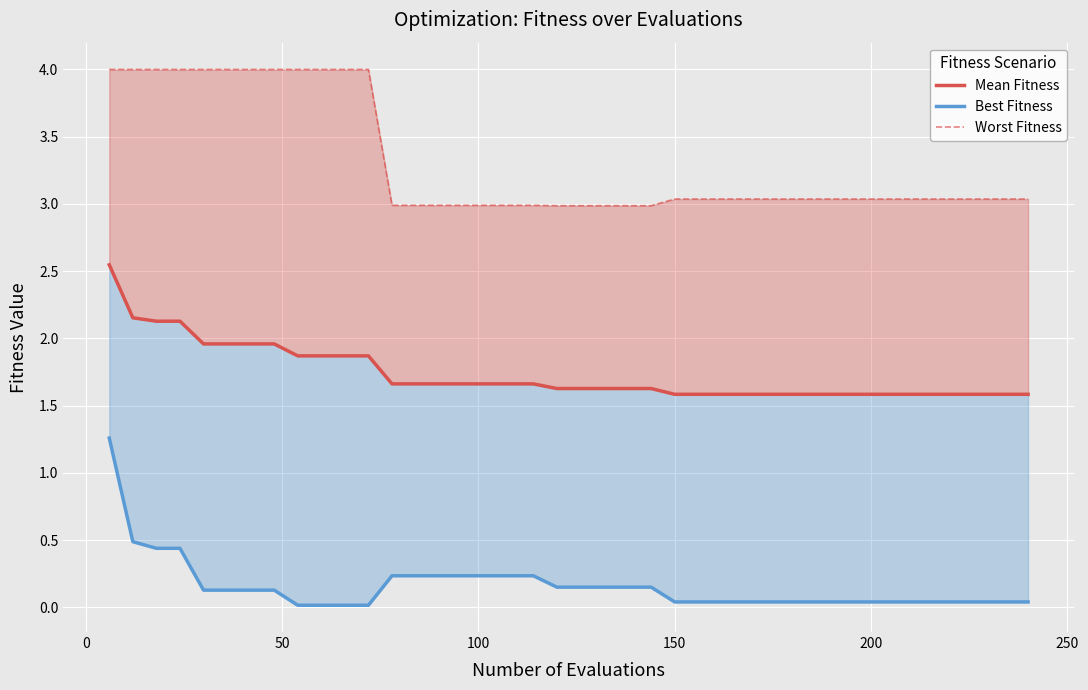

True or false: Best Fitness and Mean Fitness cross at least once.

False